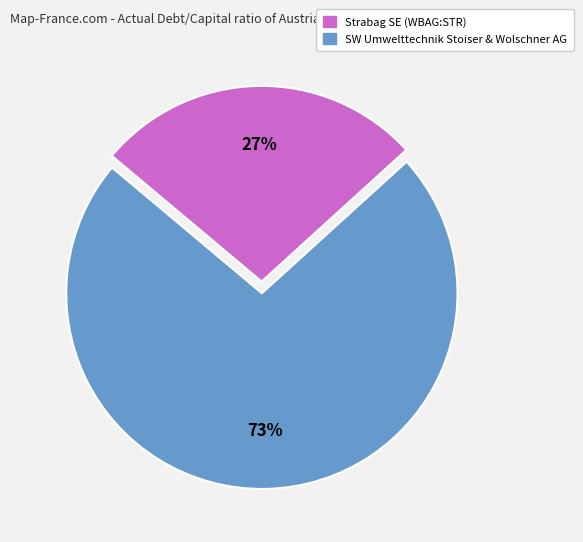

To the nearest percent, what is the average slice percentage?

50%